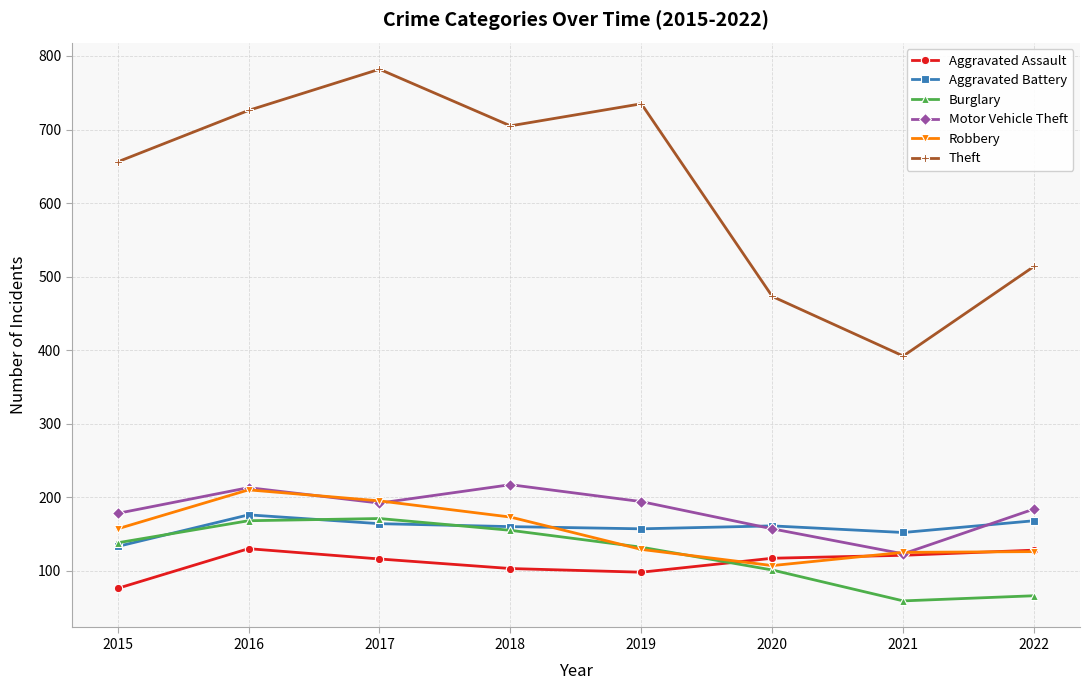

Is the value of Robbery at 2017 greater than the value of Burglary at 2018?

Yes